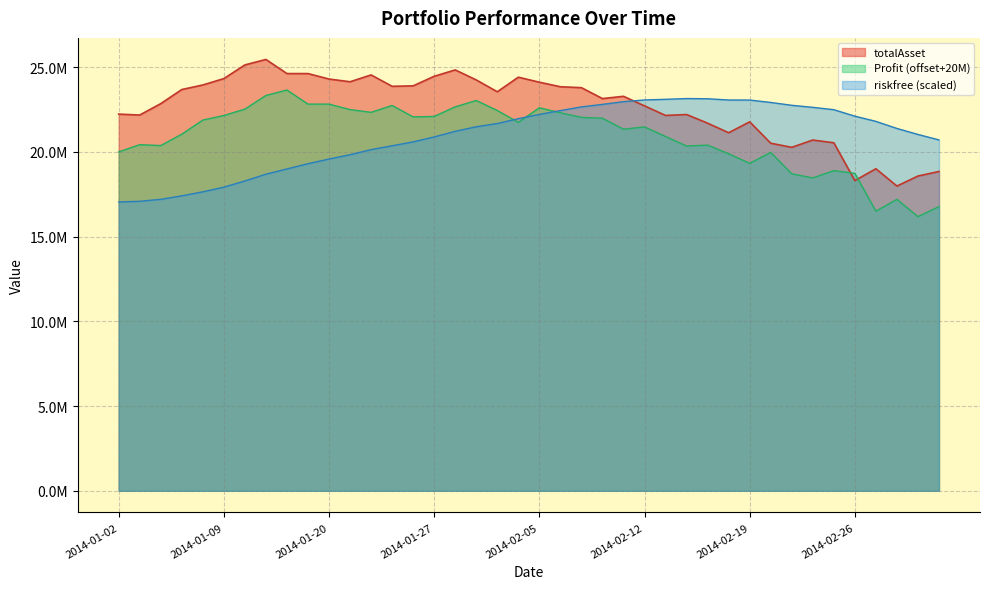

True or false: Profit has a value of 33133697.1 at 2014-01-09.

False